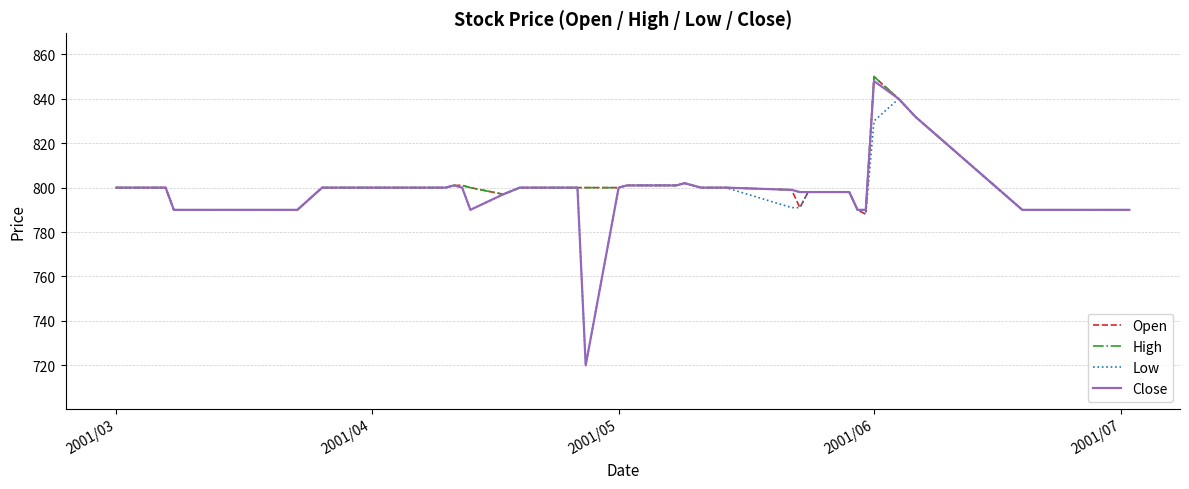

How many categories are shown in the chart?

40